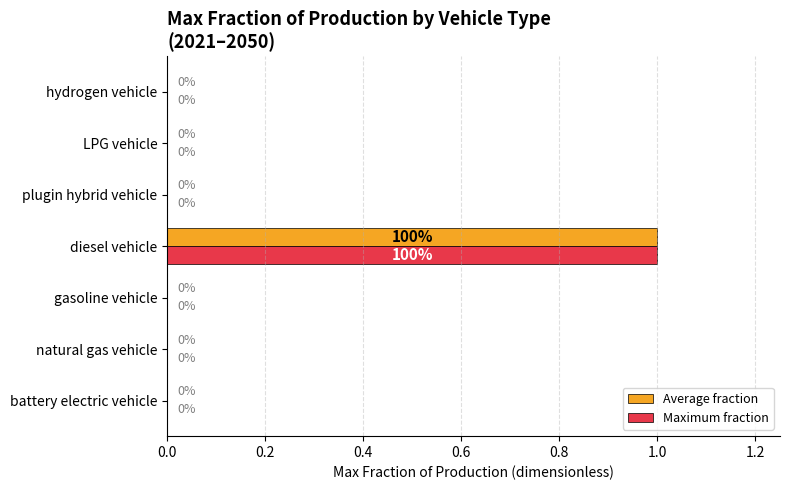

How many data points in Maximum fraction are above 0?

1